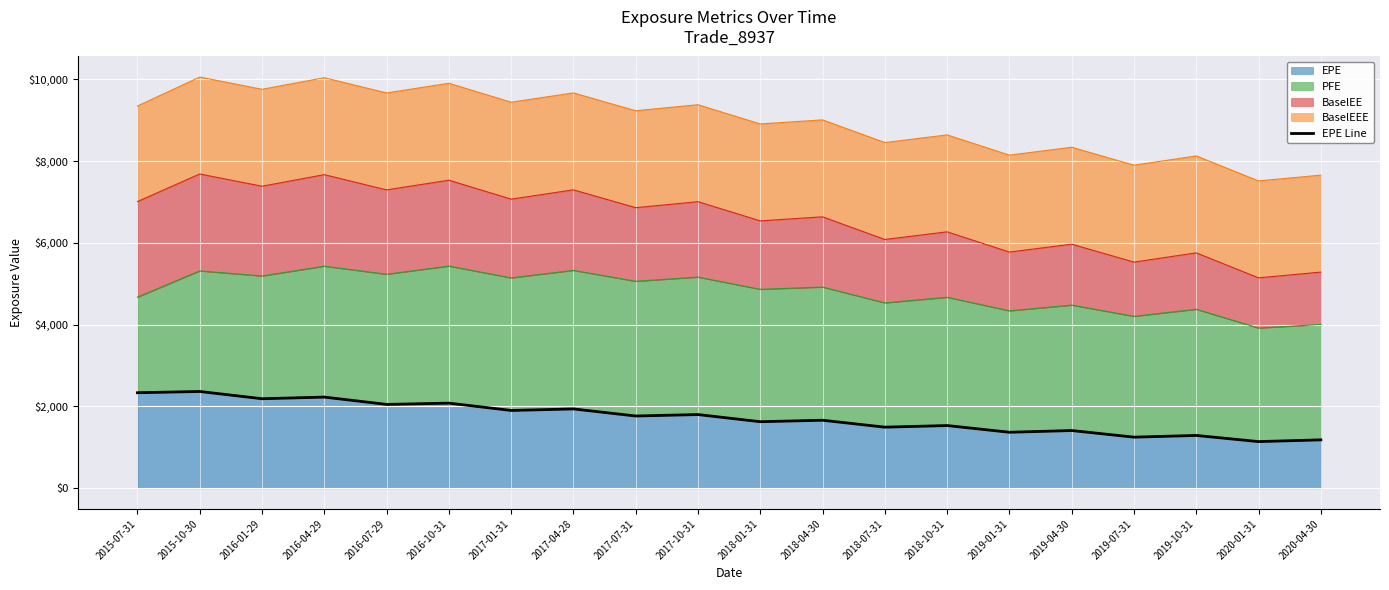

Reading left to right, transcribe all the data shown in this chart.

2015-07-31=2336.4	2015-10-30=2366.9	2016-01-29=2189.4	2016-04-29=2229.7	2016-07-29=2050.6	2016-10-31=2082.1	2017-01-31=1903.1	2017-04-28=1940.4	2017-07-31=1767.3	2017-10-31=1802.6	2018-01-31=1627.8	2018-04-30=1663.7	2018-07-31=1494.3	2018-10-31=1534.0	2019-01-31=1370.0	2019-04-30=1412.1	2019-07-31=1250.2	2019-10-31=1291.8	2020-01-31=1141.7	2020-04-30=1184.1